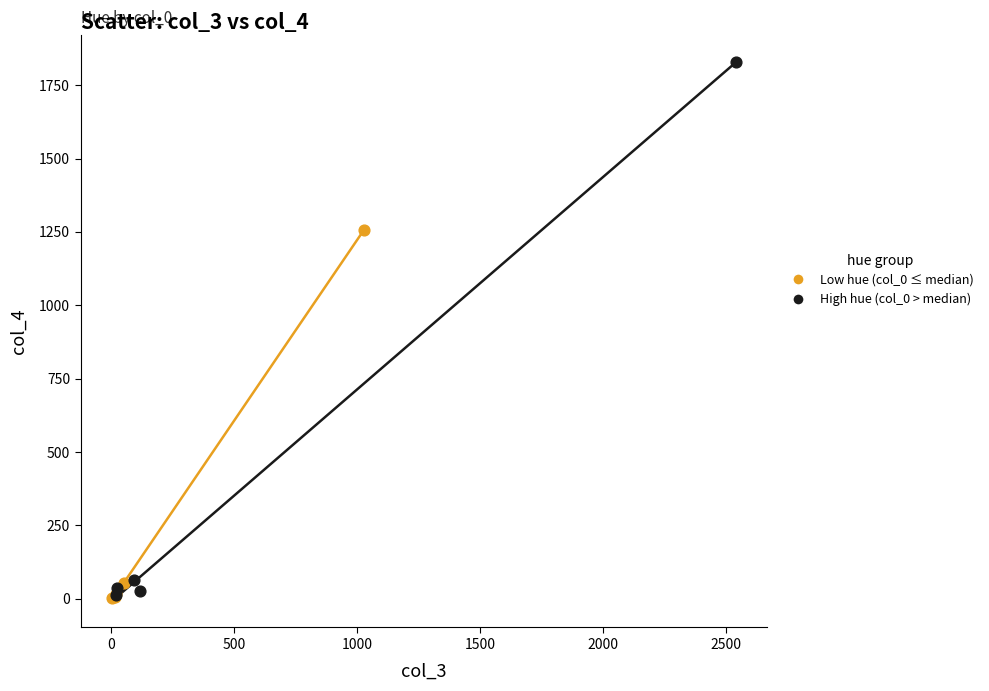

Which series reaches the maximum Y coordinate?

High hue (col_0 > median)